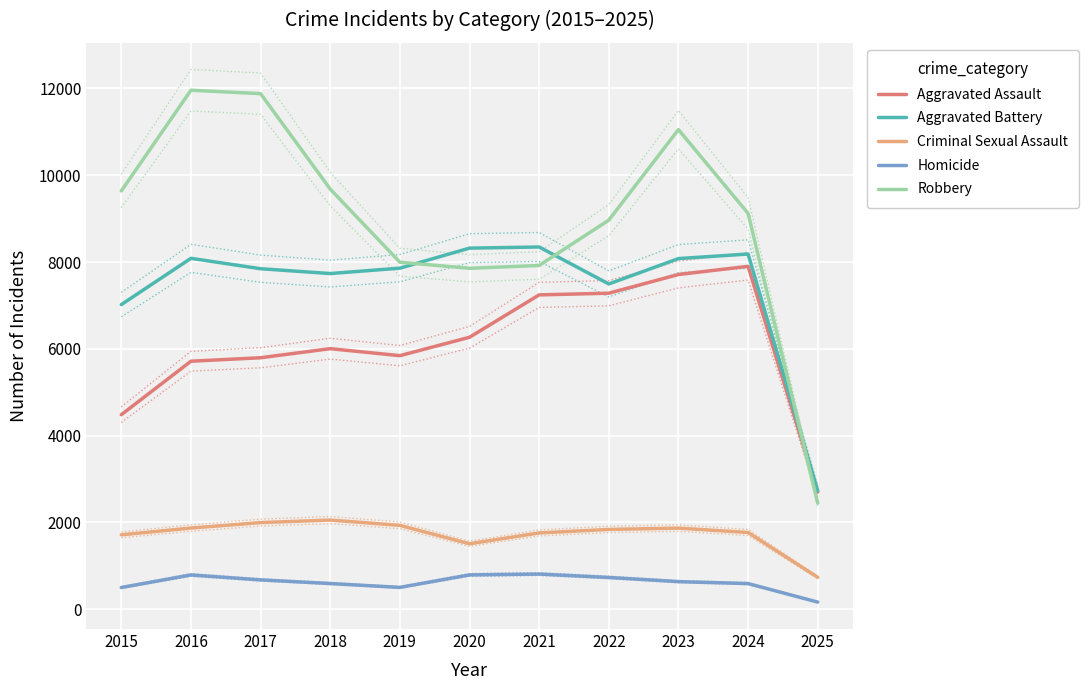

Does the chart display data point markers on the line(s)?

No